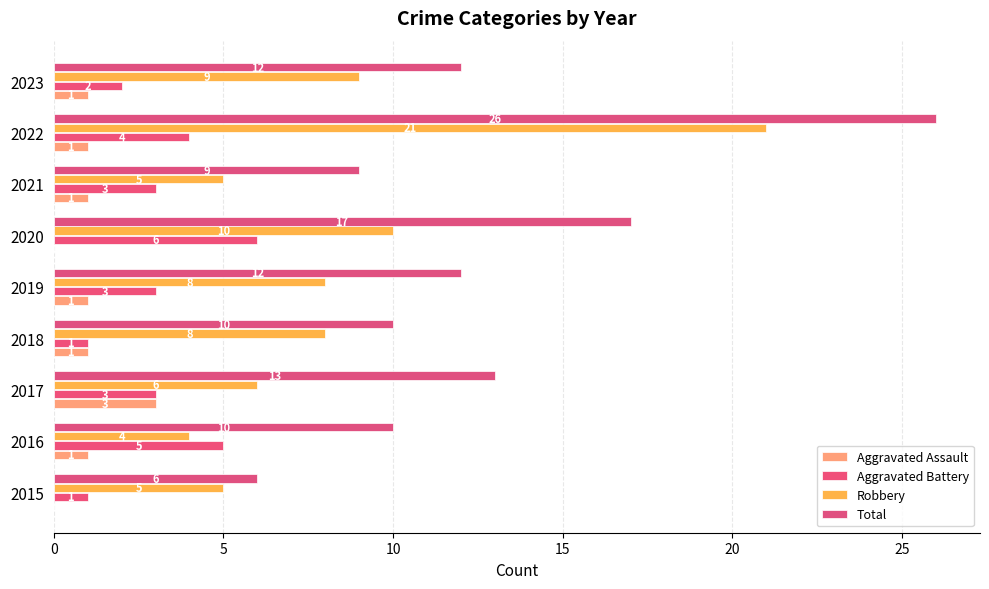

How many categories are shown in the chart?

9